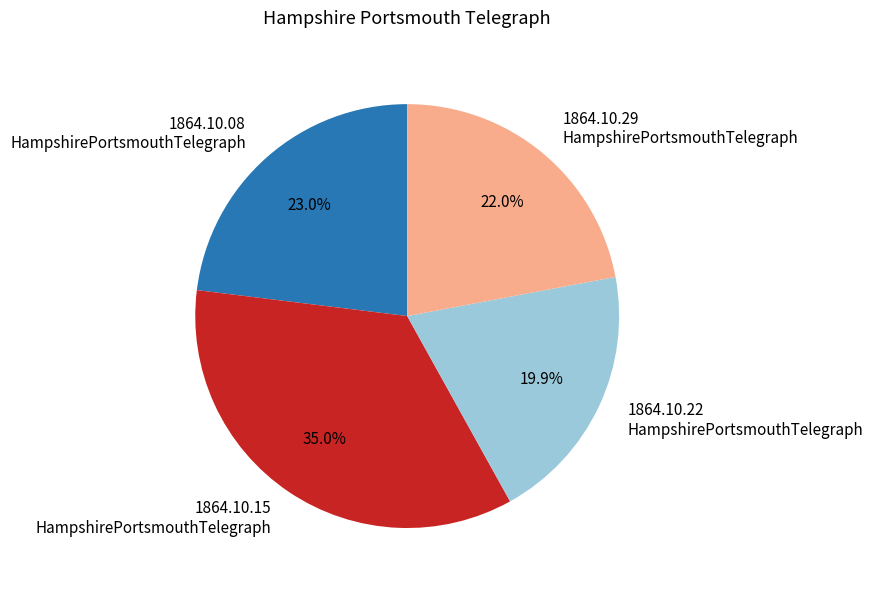

Which category has the smallest portion of the pie?

1864.10.22 HampshirePortsmouthTelegraph